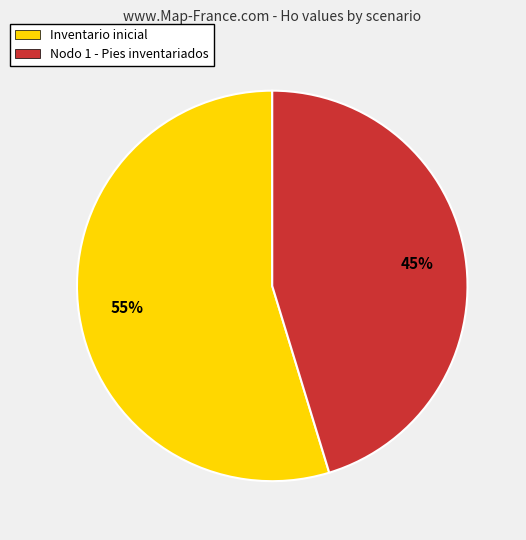

How many slices are in this pie chart?

2